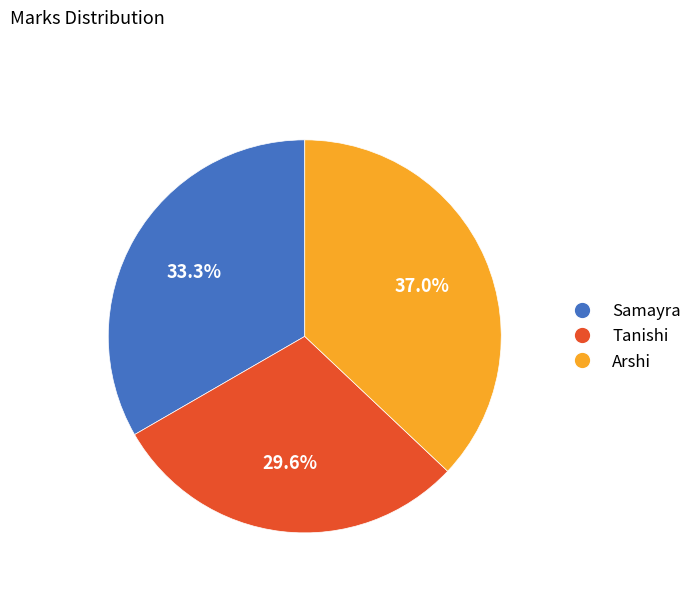

The Samayra slice represents 33% of the pie. True or false?

True